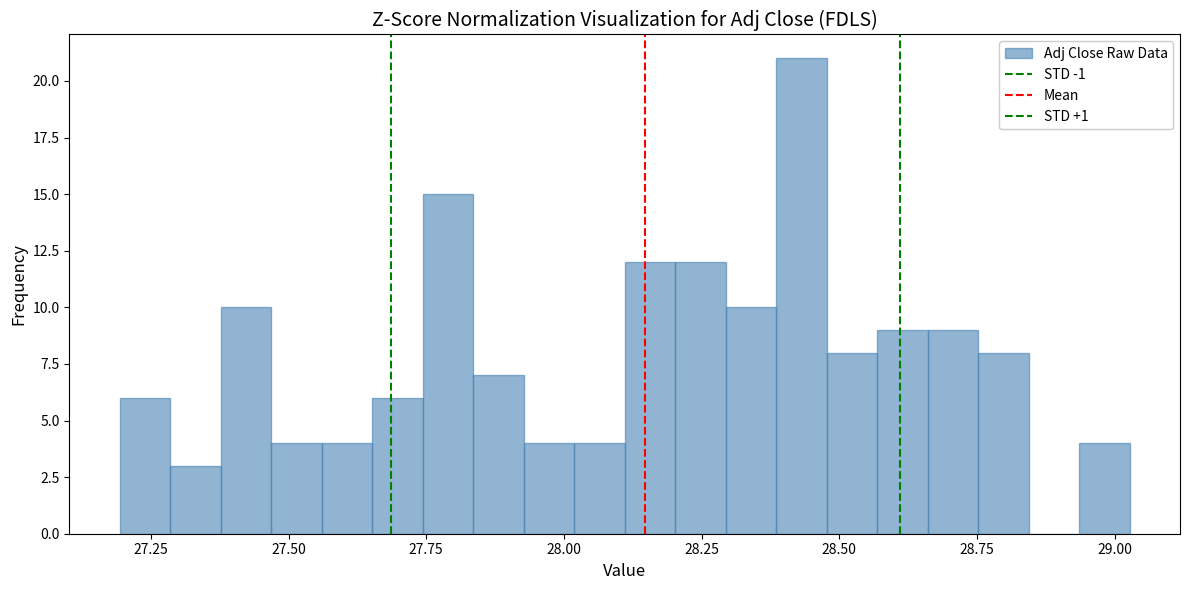

Read against the x-axis, roughly where is the centre of the tallest bar?

28.45